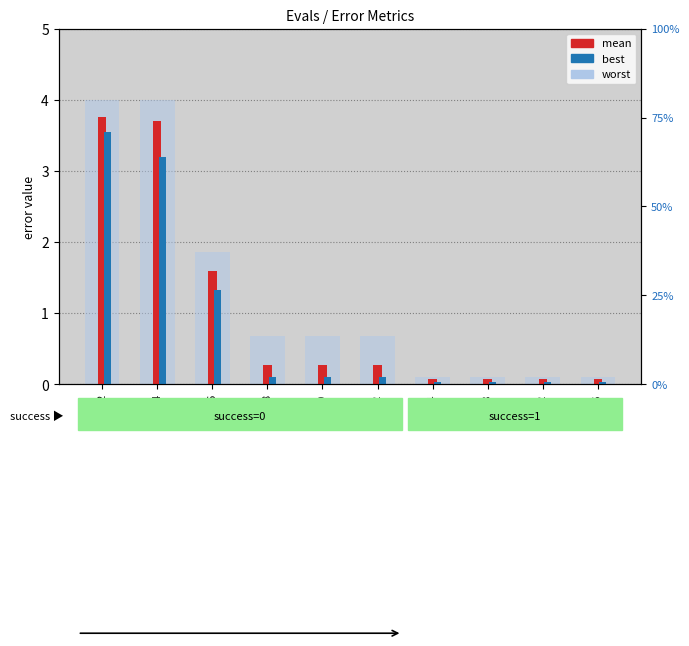

Is it true that mean equals 0.1 at 36?

True